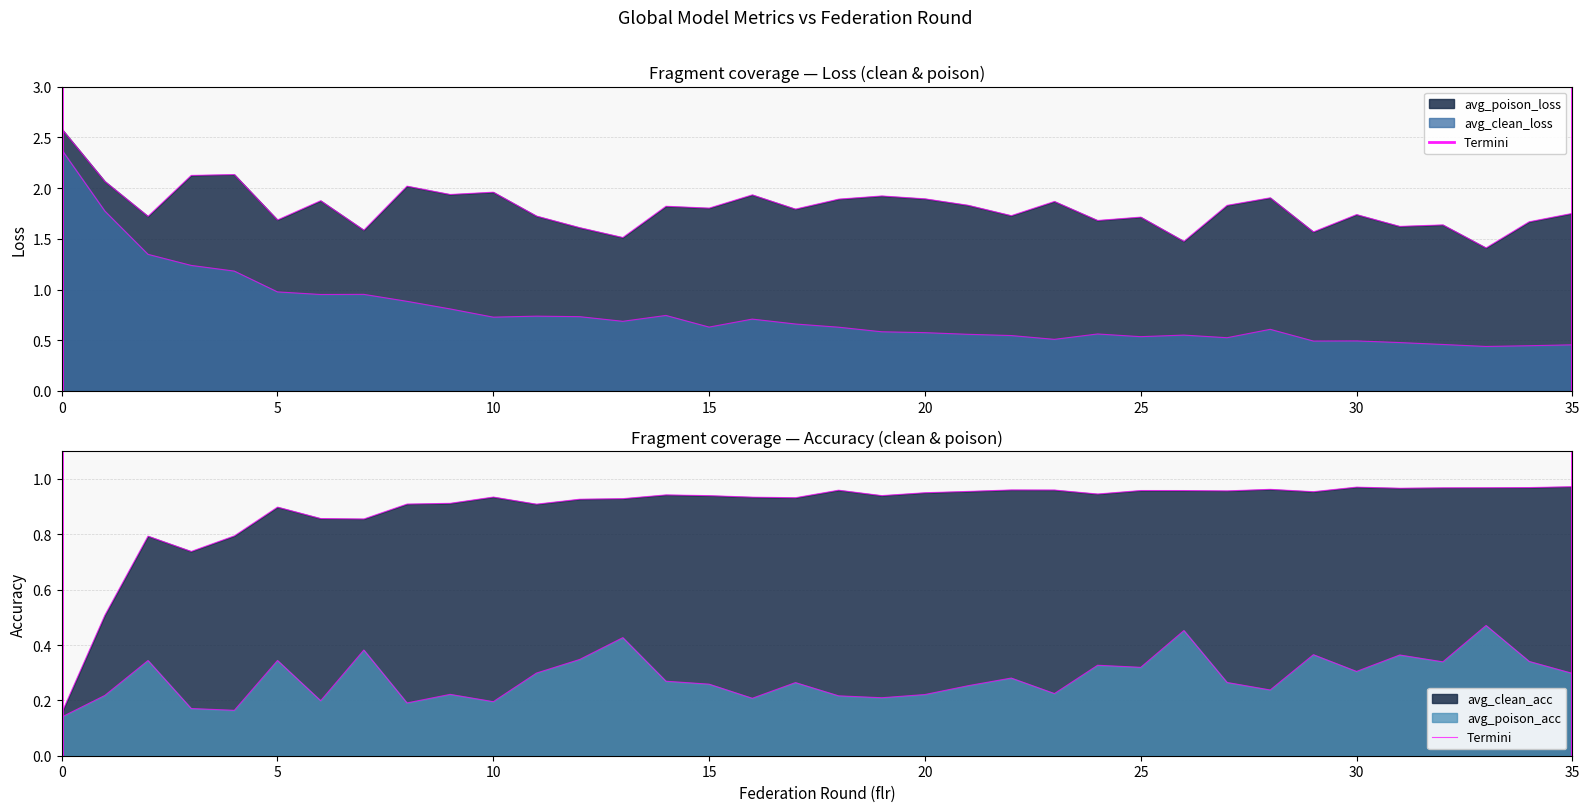

True or false: there are more than 2 points higher than both neighbors.

True